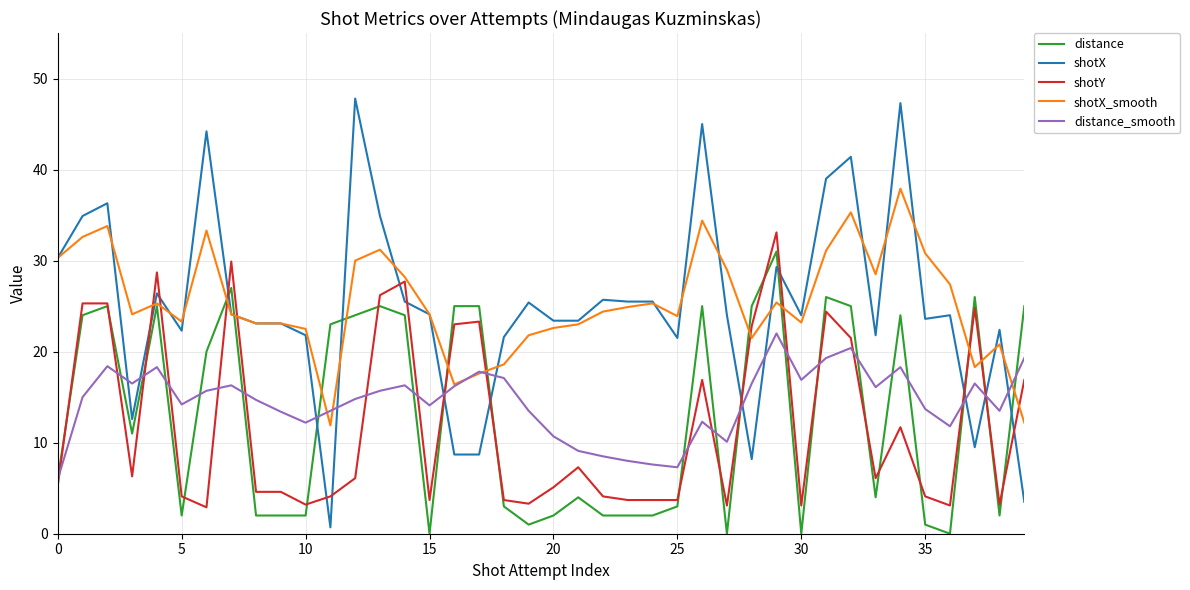

What is the maximum value for shotY?

33.1